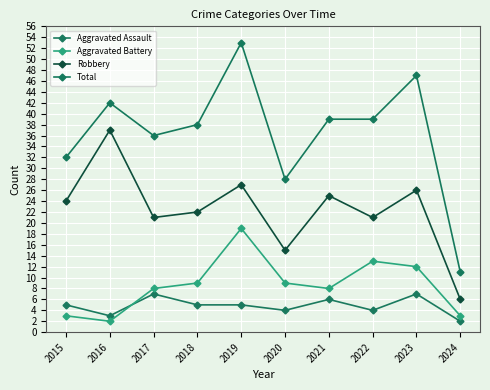

How many lines are shown in the chart?

4